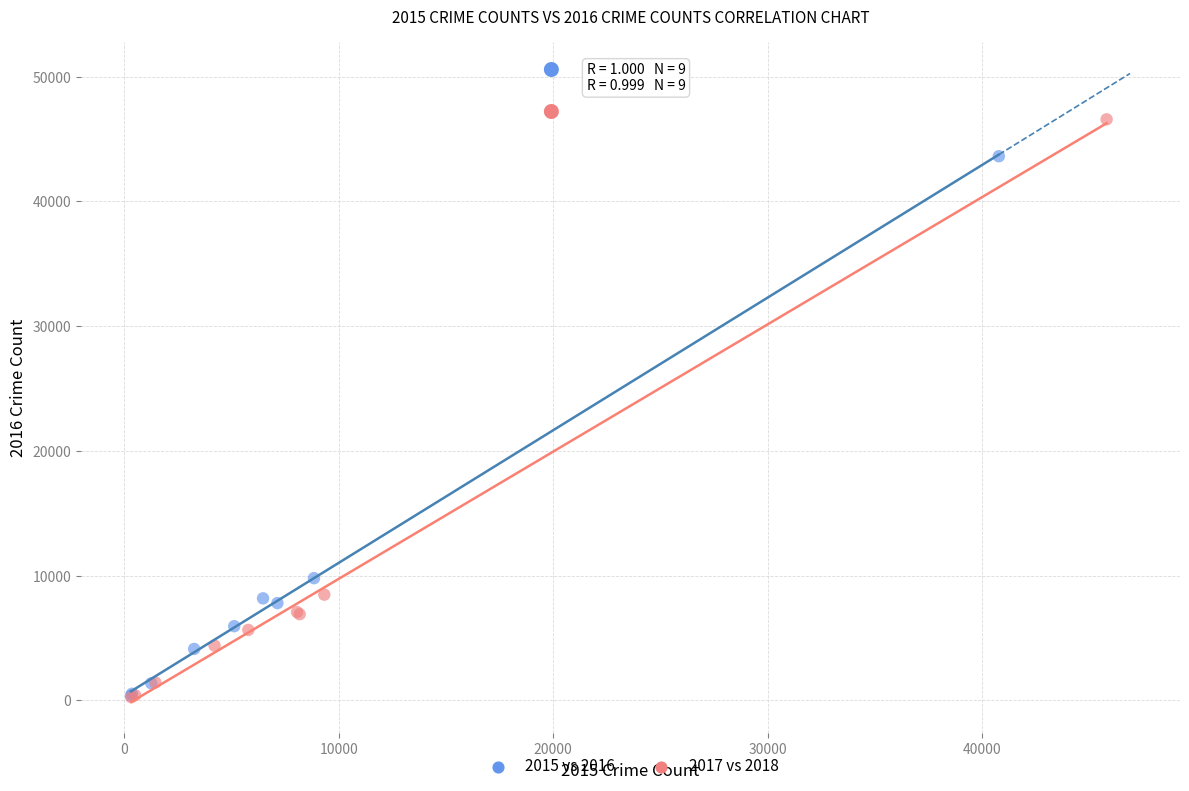

Which series has the widest spread of Y values?

2017 vs 2018